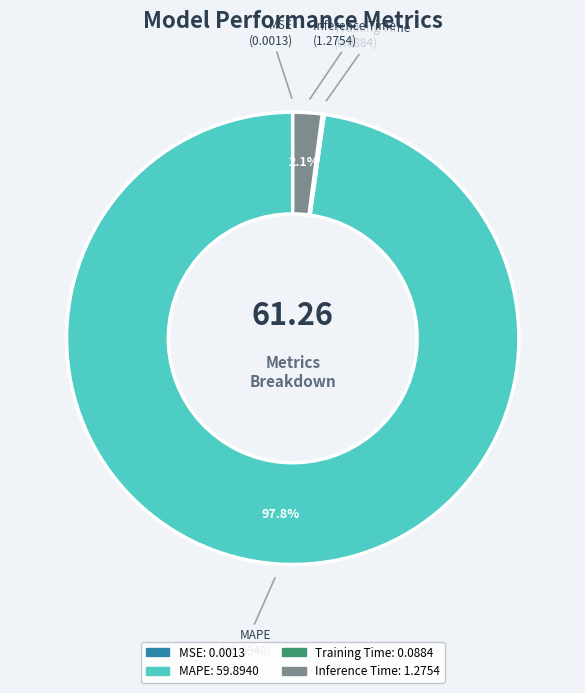

To the nearest percent, what is the average slice percentage?

25%